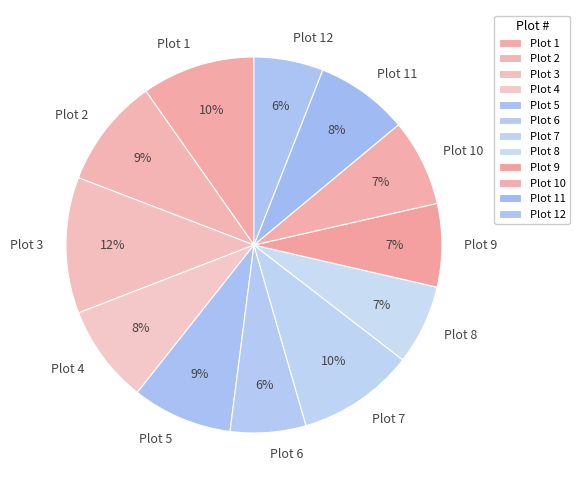

The Plot 12 slice represents 6% of the pie. True or false?

True